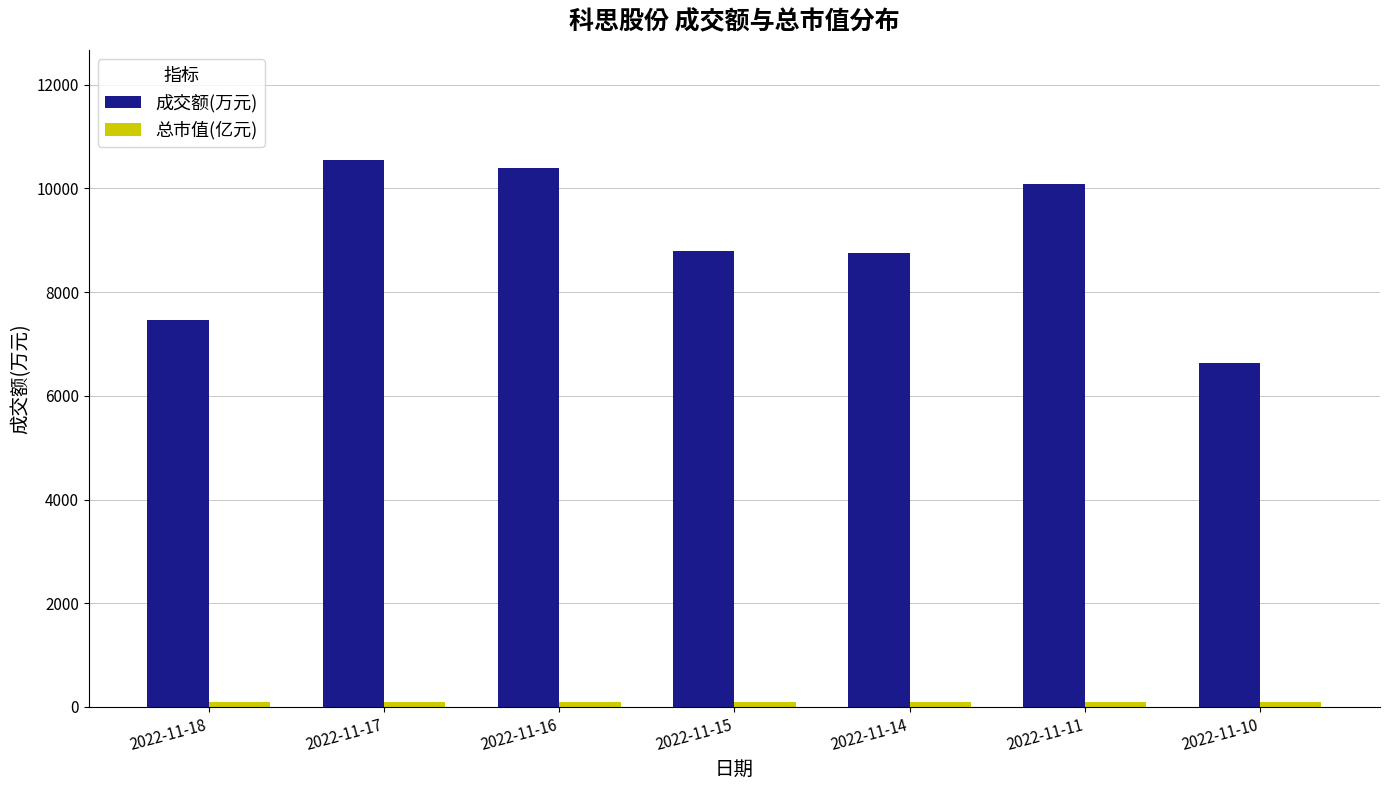

What is the minimum value shown in the chart?

88.5